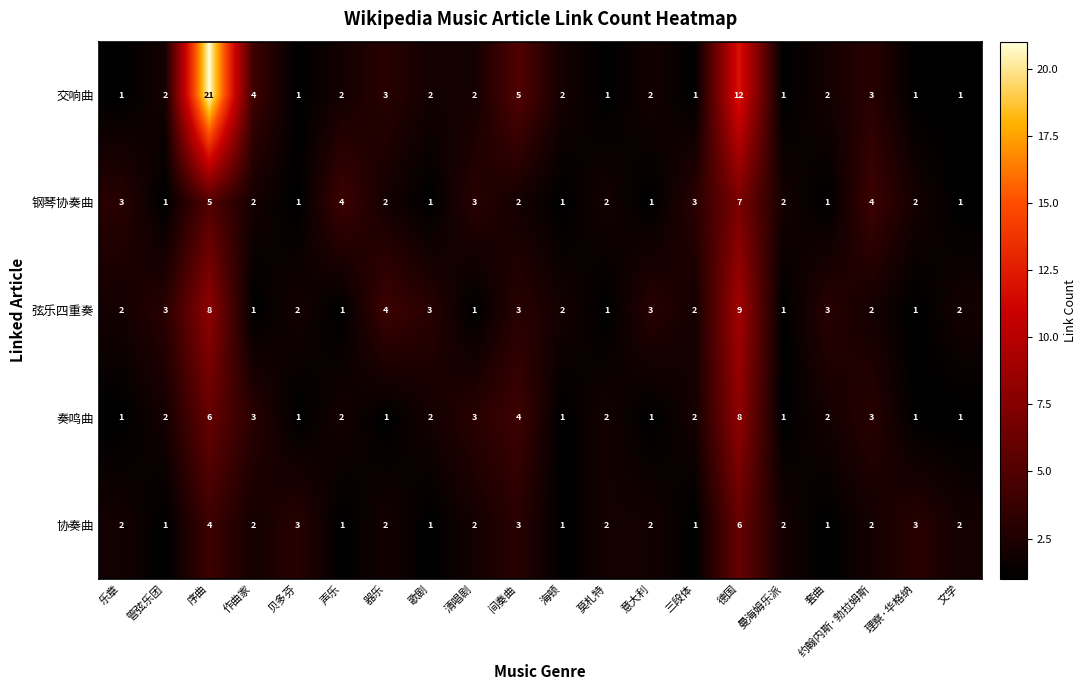

What is the maximum value shown in the chart?

21